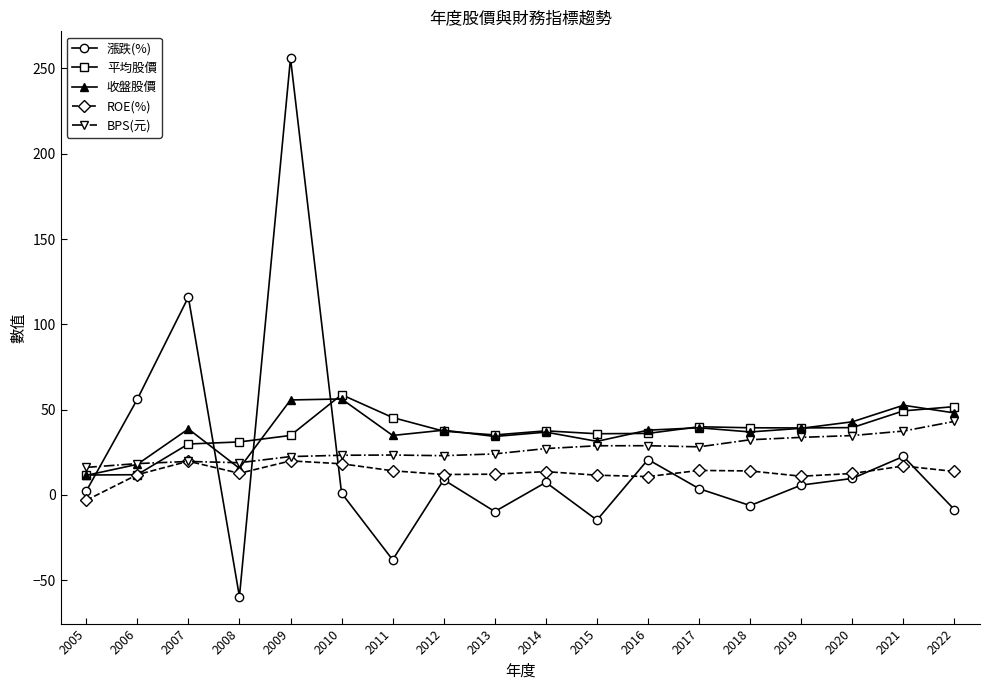

How many categories are shown in the chart?

18